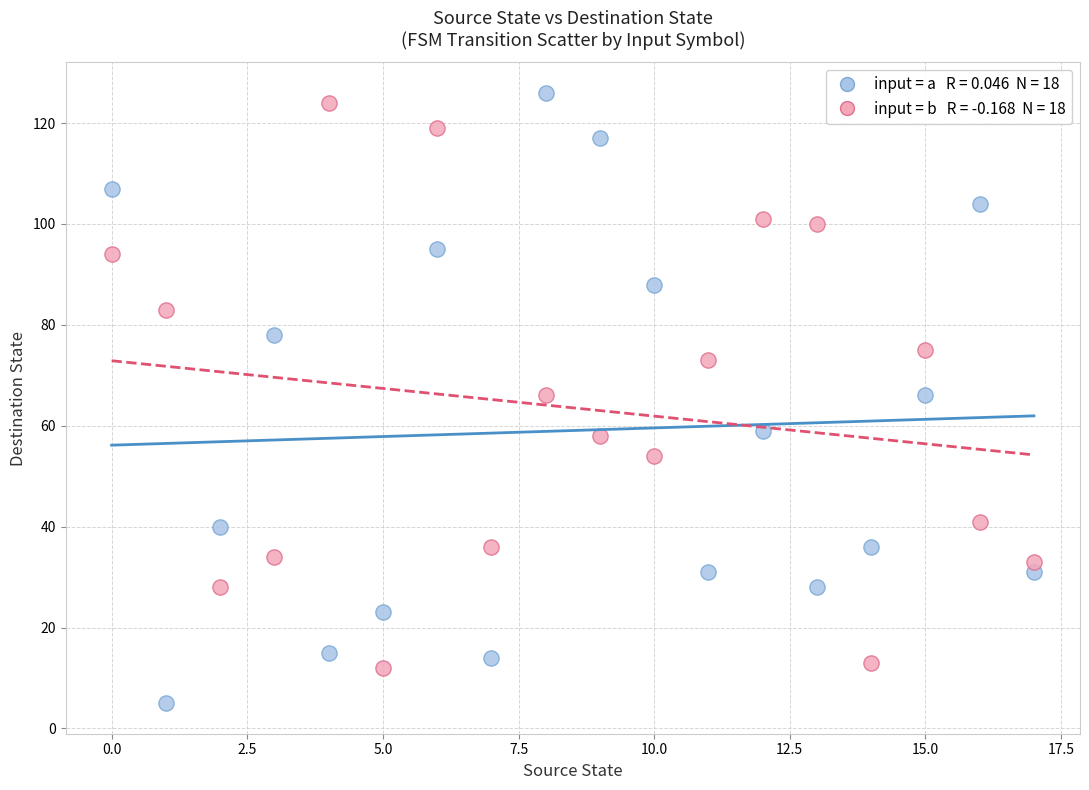

Across all data points, what is the range of Y values (max minus min)?

121